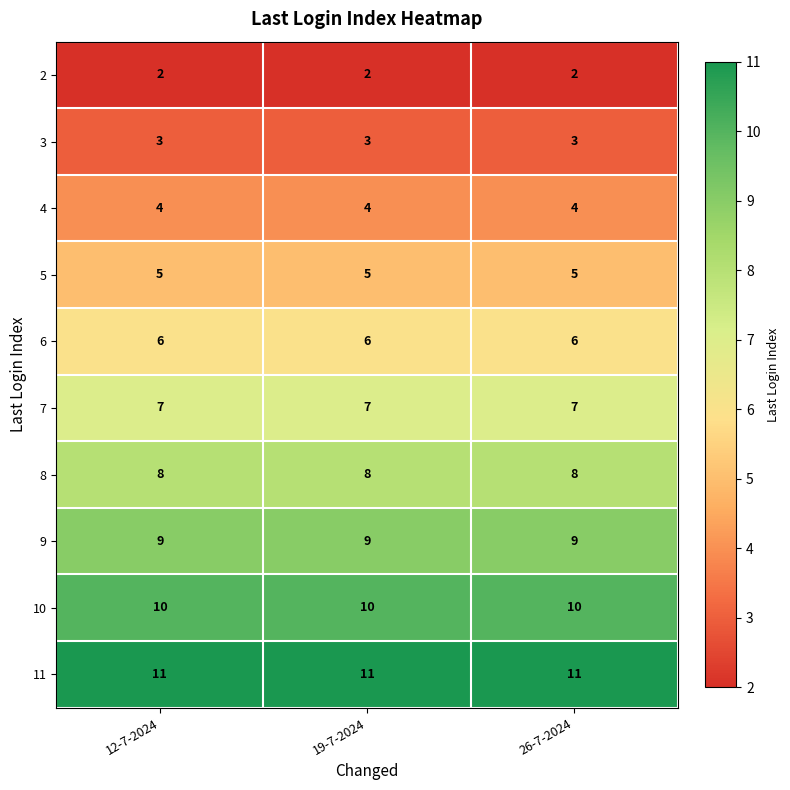

What is the difference between the highest and lowest values at 12-7-2024?

9